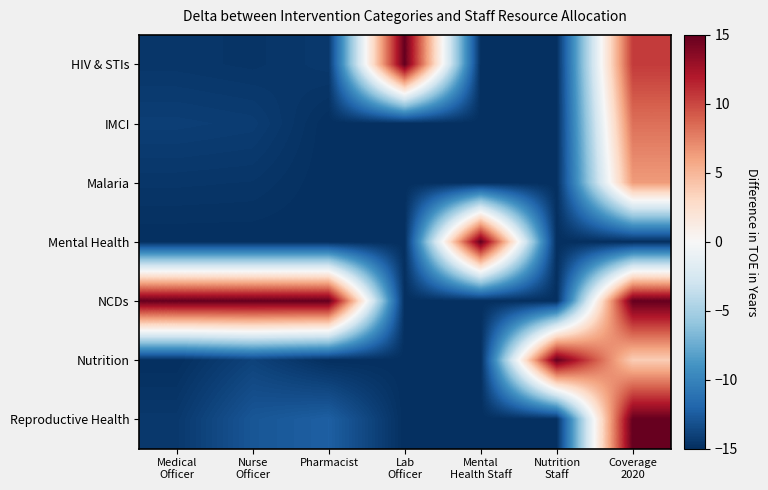

What is the difference between the highest and lowest values at Lab
Officer?

30.0